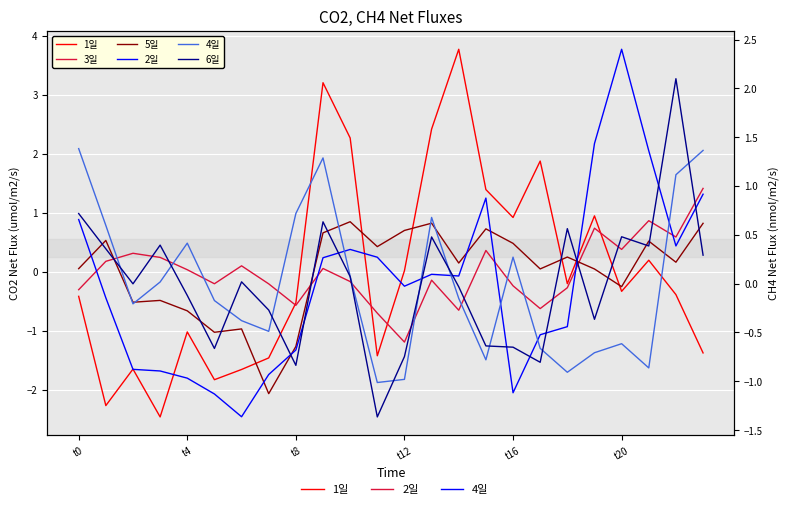

Which has a higher value, 20 or 7?

20